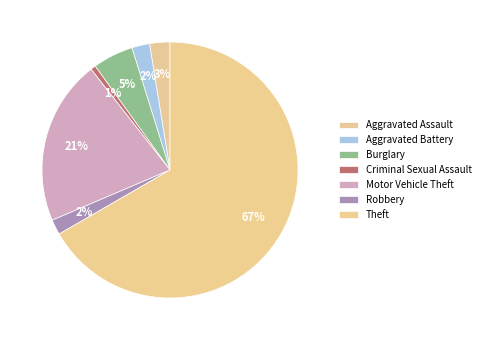

True or false: Criminal Sexual Assault accounts for 1% of the total.

True